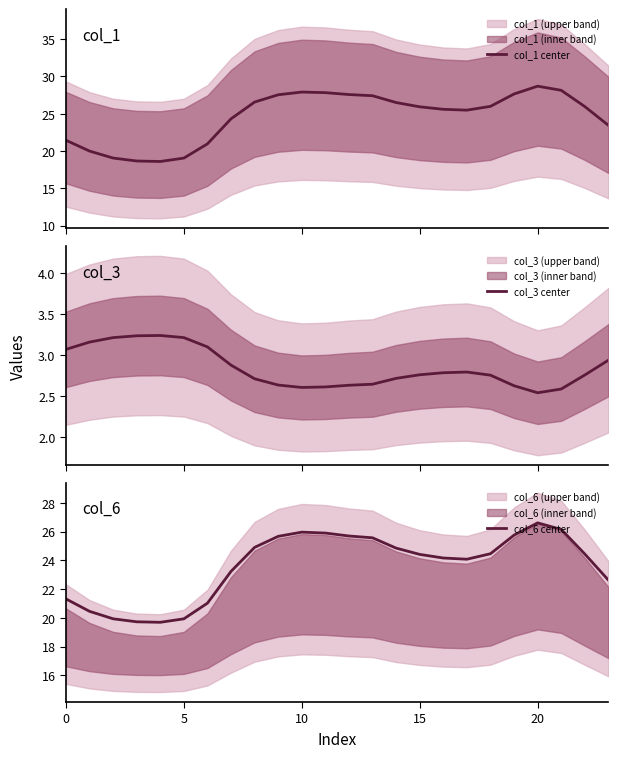

What is the highest value of the col_1 center series?

28.7